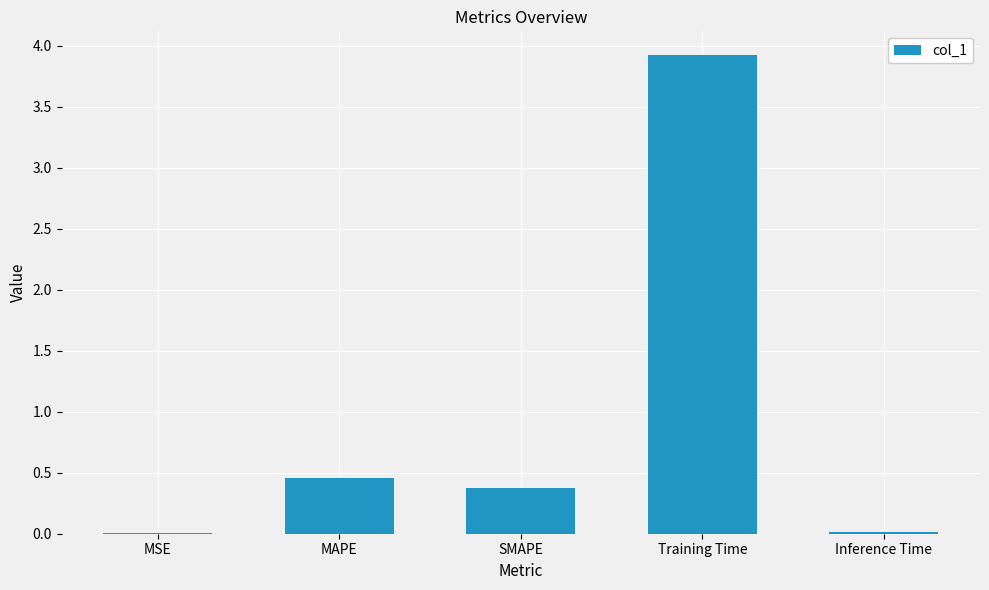

What is the greatest value displayed?

3.9